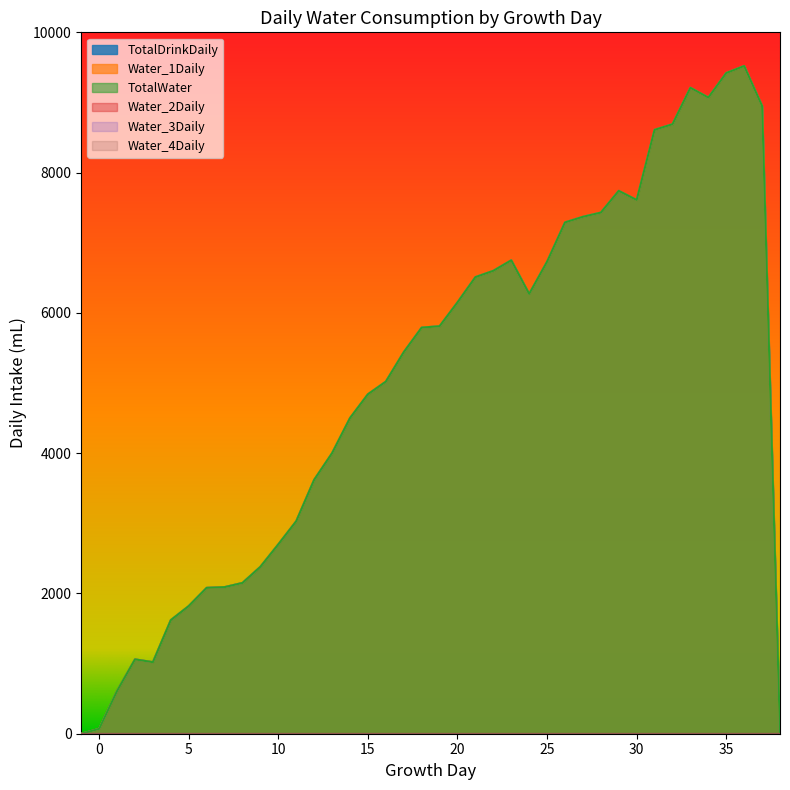

Reading left to right, transcribe all the data shown in this chart.

TotalDrinkDaily: -1=0	0=70	1=610	2=1060	3=1020	4=1620	5=1820	6=2080	7=2090	8=2150	9=2380	10=2700	11=3030	12=3620	13=4000	14=4500	15=4840	16=5020	17=5440	18=5790	19=5810	20=6150	21=6510	22=6600	23=6750	24=6270	25=6730	26=7290	27=7370	28=7430	29=7740	30=7610	31=8610	32=8690	33=9210	34=9070	35=9420	36=9520	37=8950	38=10
Water_1Daily: -1=0	0=70	1=610	2=1060	3=1020	4=1620	5=1820	6=2080	7=2090	8=2150	9=2380	10=2700	11=3030	12=3620	13=4000	14=4500	15=4840	16=5020	17=5440	18=5790	19=5810	20=6150	21=6510	22=6600	23=6750	24=6270	25=6730	26=7290	27=7370	28=7430	29=7740	30=7610	31=8610	32=8690	33=9210	34=9070	35=9420	36=9520	37=8950	38=10
TotalWater: -1=0	0=70	1=610	2=1060	3=1020	4=1620	5=1820	6=2080	7=2090	8=2150	9=2380	10=2700	11=3030	12=3620	13=4000	14=4500	15=4840	16=5020	17=5440	18=5790	19=5810	20=6150	21=6510	22=6600	23=6750	24=6270	25=6730	26=7290	27=7370	28=7430	29=7740	30=7610	31=8610	32=8690	33=9210	34=9070	35=9420	36=9520	37=8950	38=10